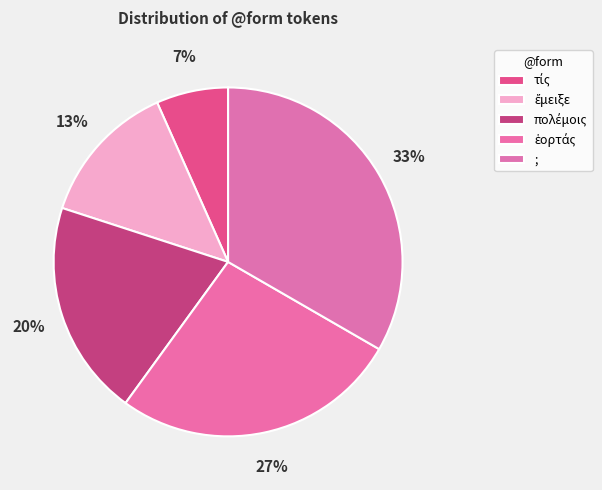

Is there a majority slice in this chart?

No